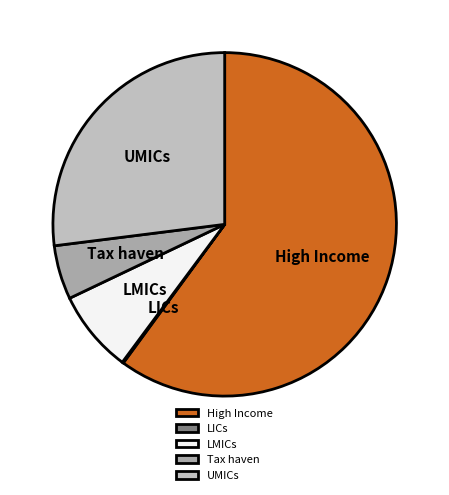

Combined, do UMICs and LMICs account for over 50%?

No